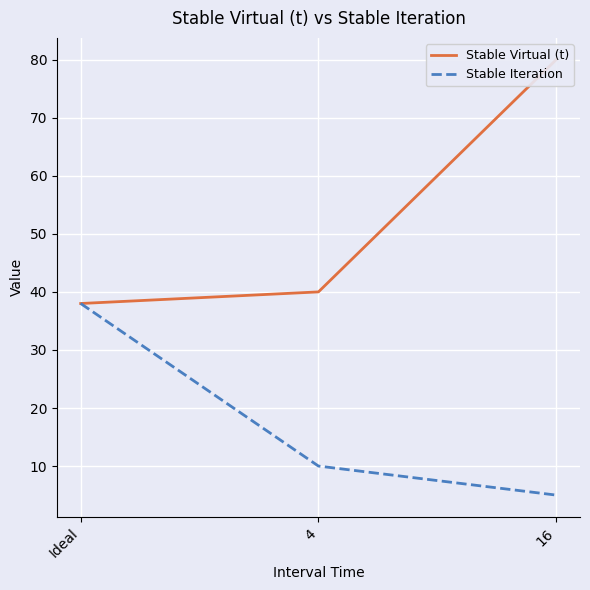

Where is Stable Iteration nearest to the value 21?

4